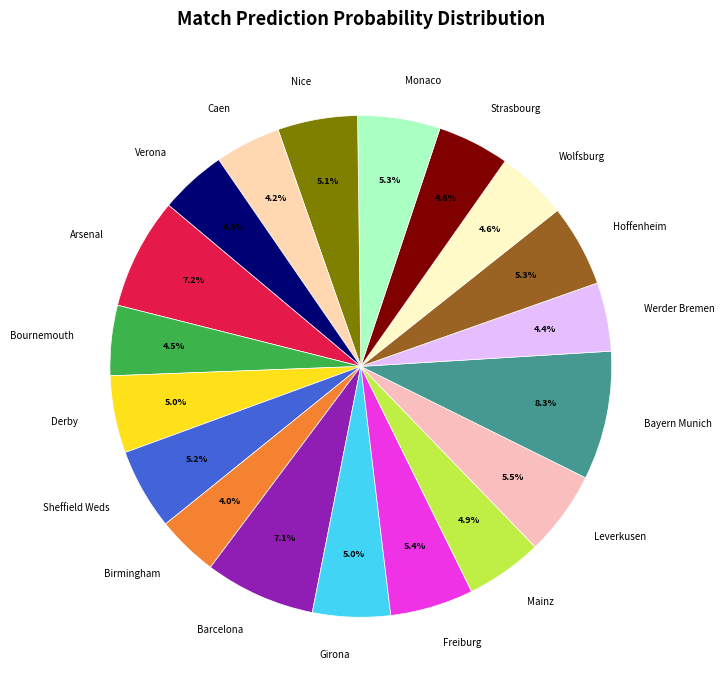

To the nearest percent, what portion does Strasbourg represent?

5%